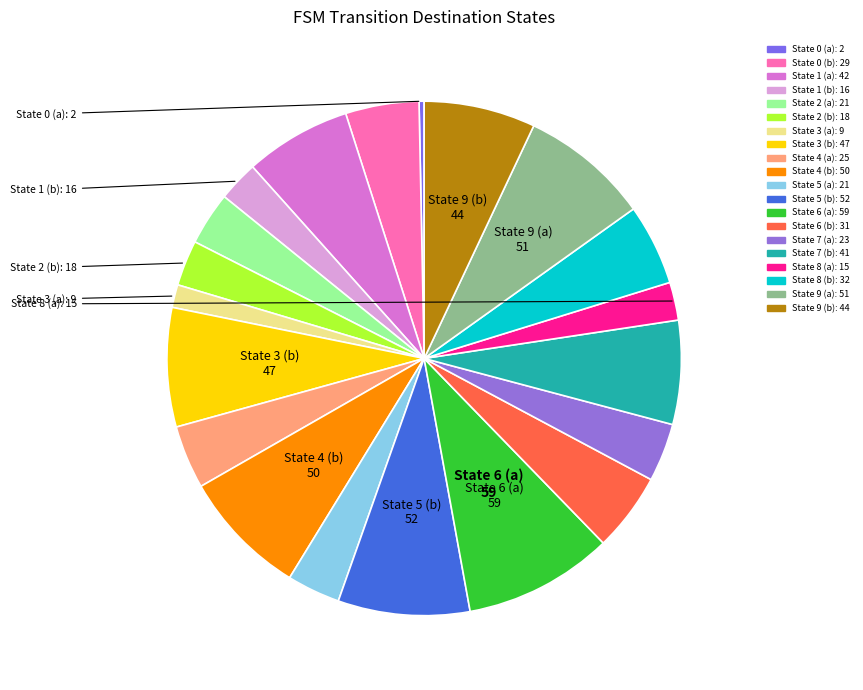

Which has a higher value, State 8 (a) or State 3 (a)?

State 8 (a)